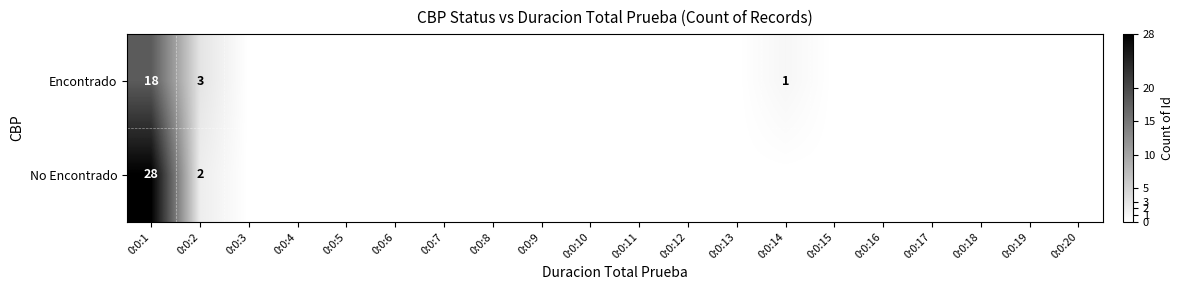

Is it true that Encontrado equals 3 at 0:0:2?

True